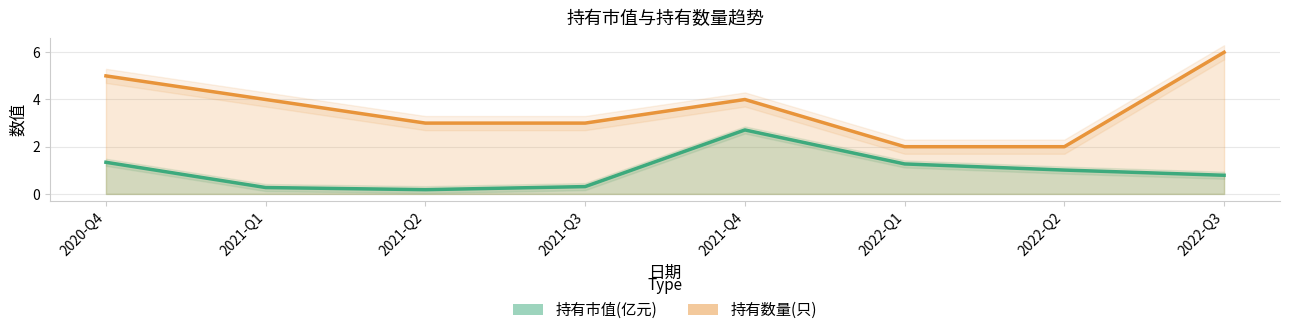

True or false: 持有数量(只) and 持有市值(亿元) intersect in this chart.

False